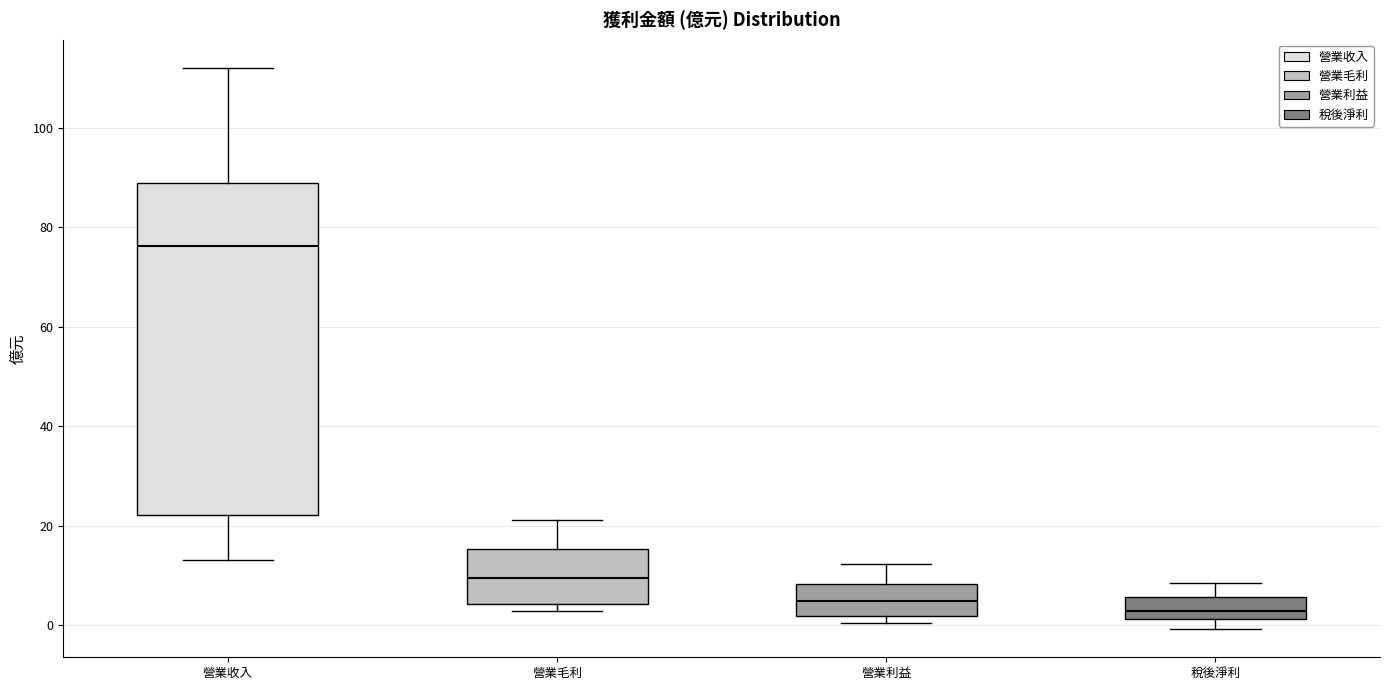

Which box is the tallest, from its lower edge to its upper edge?

營業收入